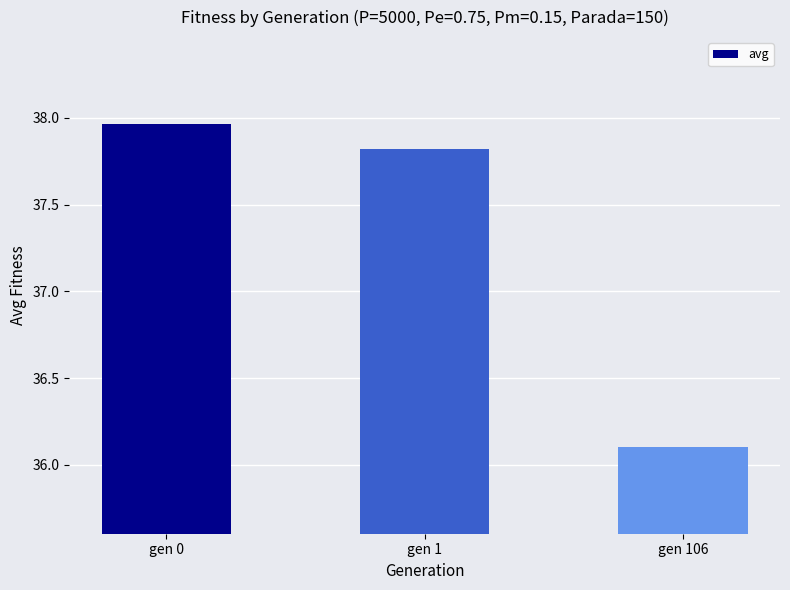

At which category does the chart reach its minimum across all series?

gen 106